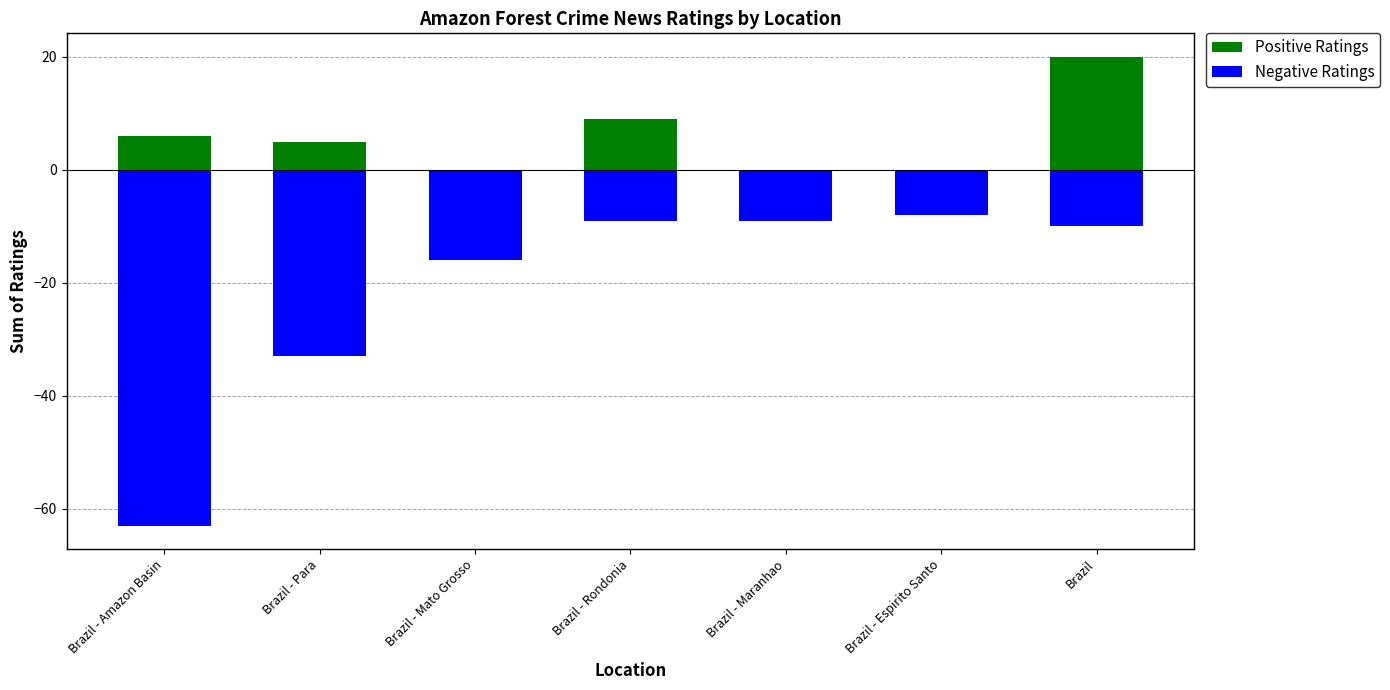

Between Brazil - Amazon Basin and Brazil - Espirito Santo, which series saw the biggest shift?

Negative Ratings